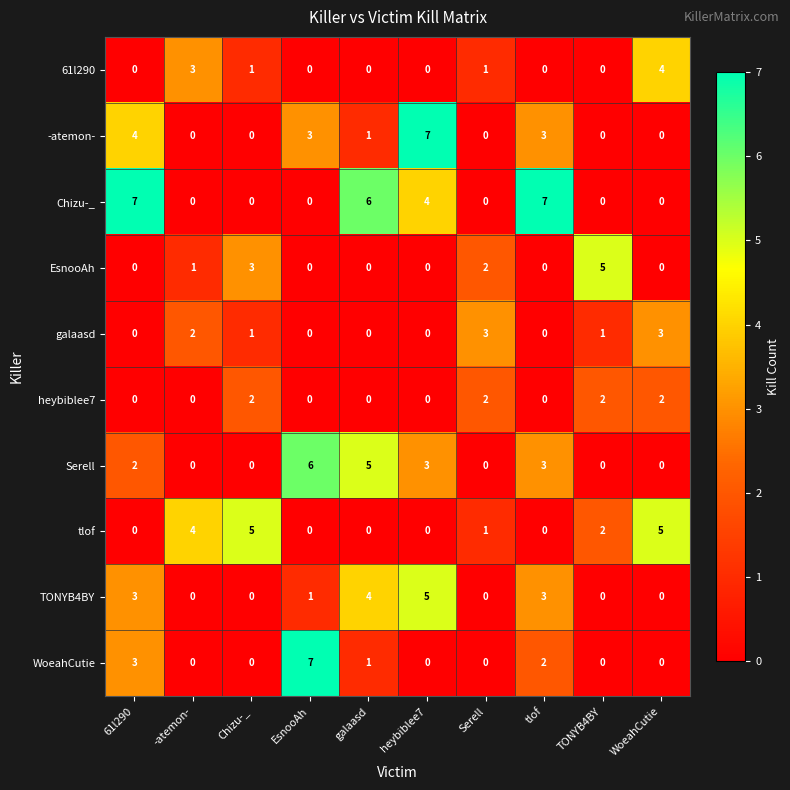

What is the difference between the maximum and second lowest values in the galaasd series?

3